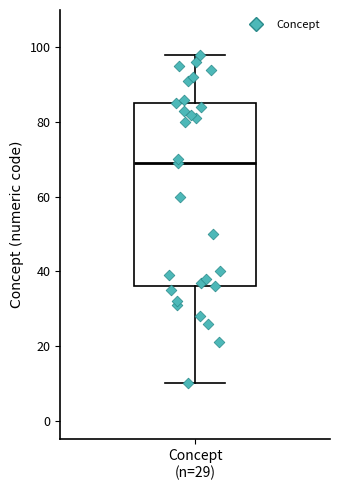

Where is the lower edge of the box for Concept (n=29) on the y-axis? The values are not printed on the chart, so give them approximately, as read against the axis.

36